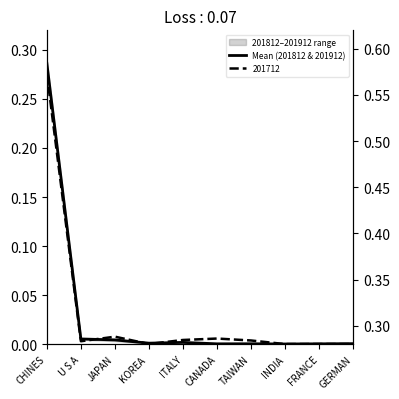

What is the difference between the maximum and minimum values?

0.3